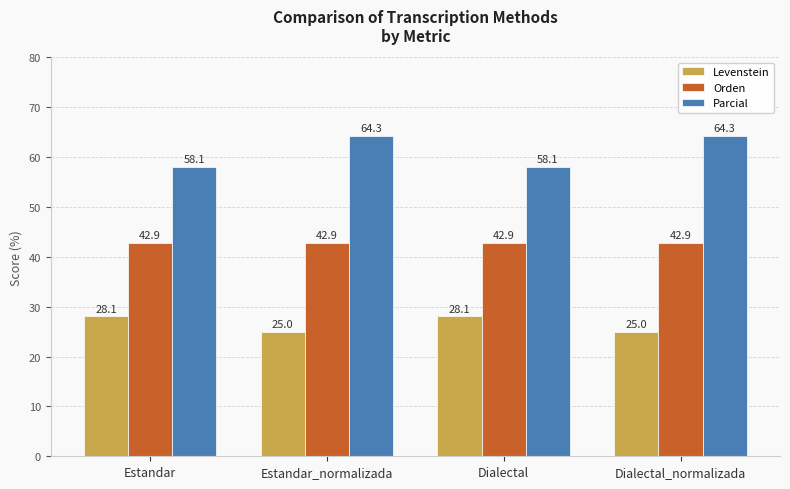

Count the number of categories in the chart.

4